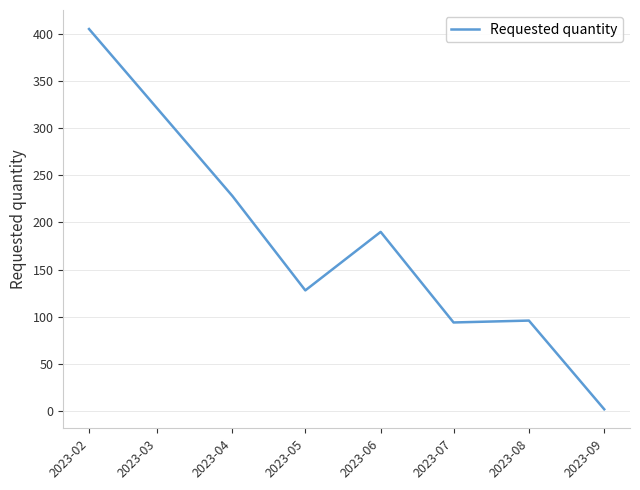

What is the sum of all values?

1143